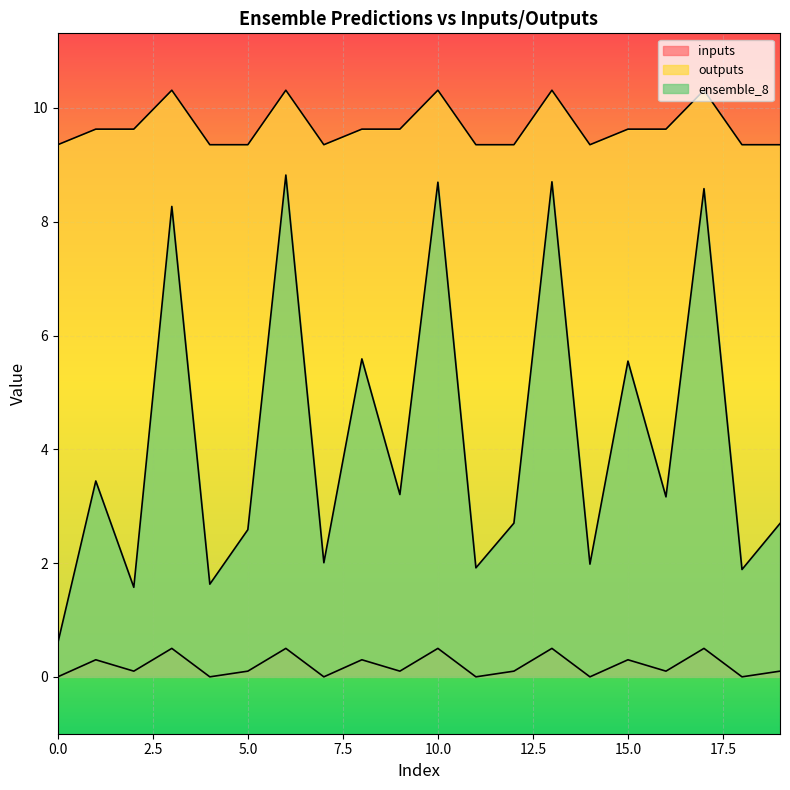

Reading left to right, transcribe all the data shown in this chart.

inputs: 0.0	0.3	0.1	0.5	0.0	0.1	0.5	0.0	0.3	0.1	0.5	0.0	0.1	0.5	0.0	0.3	0.1	0.5	0.0	0.1
outputs: 9.4	9.6	9.6	10.3	9.4	9.4	10.3	9.4	9.6	9.6	10.3	9.4	9.4	10.3	9.4	9.6	9.6	10.3	9.4	9.4
ensemble_8: 0.6	3.4	1.6	8.3	1.6	2.6	8.8	2.0	5.6	3.2	8.7	1.9	2.7	8.7	2.0	5.5	3.2	8.6	1.9	2.7